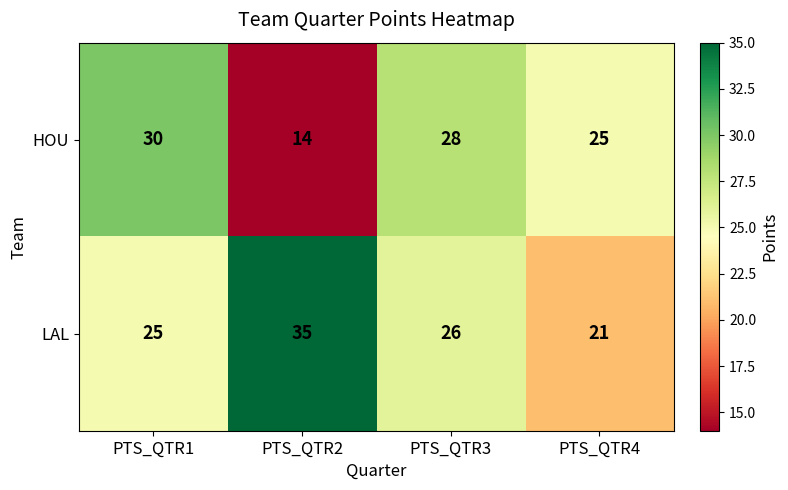

What is the greatest value displayed?

35